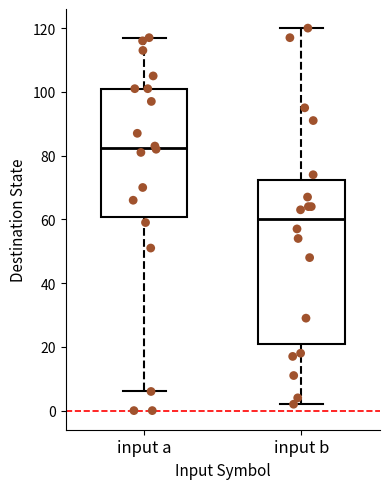

Which box is the tallest, from its lower edge to its upper edge?

input b